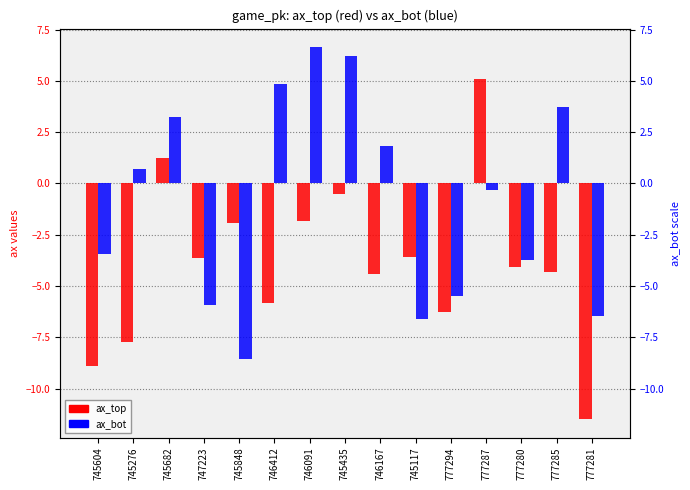

Which series changed the most between 745276 and 746412?

ax_bot